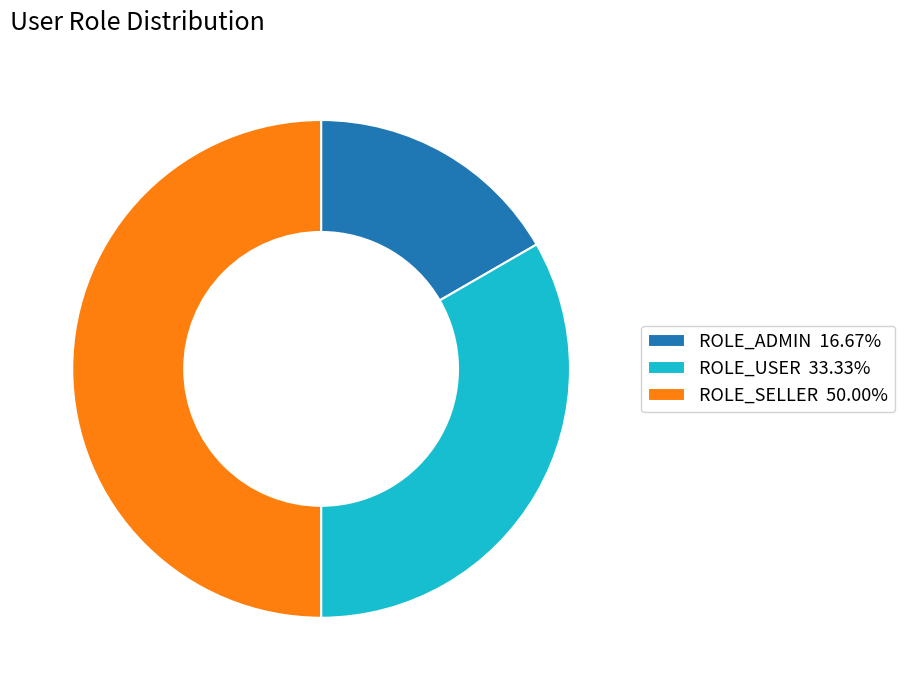

How many segments does this pie chart have?

3